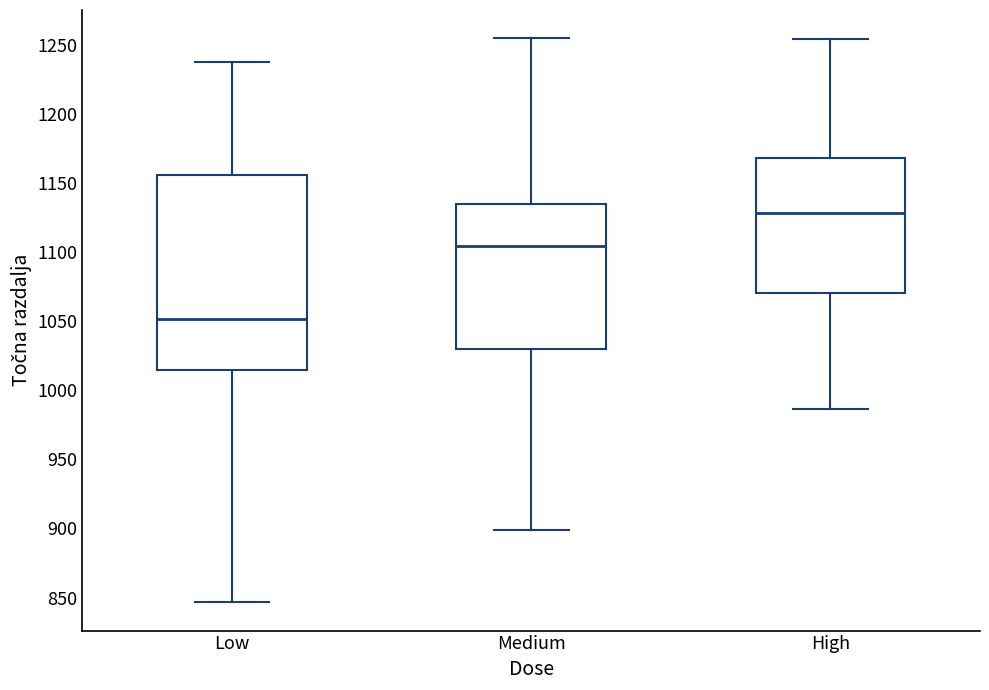

Which box has the lowest median line?

Low